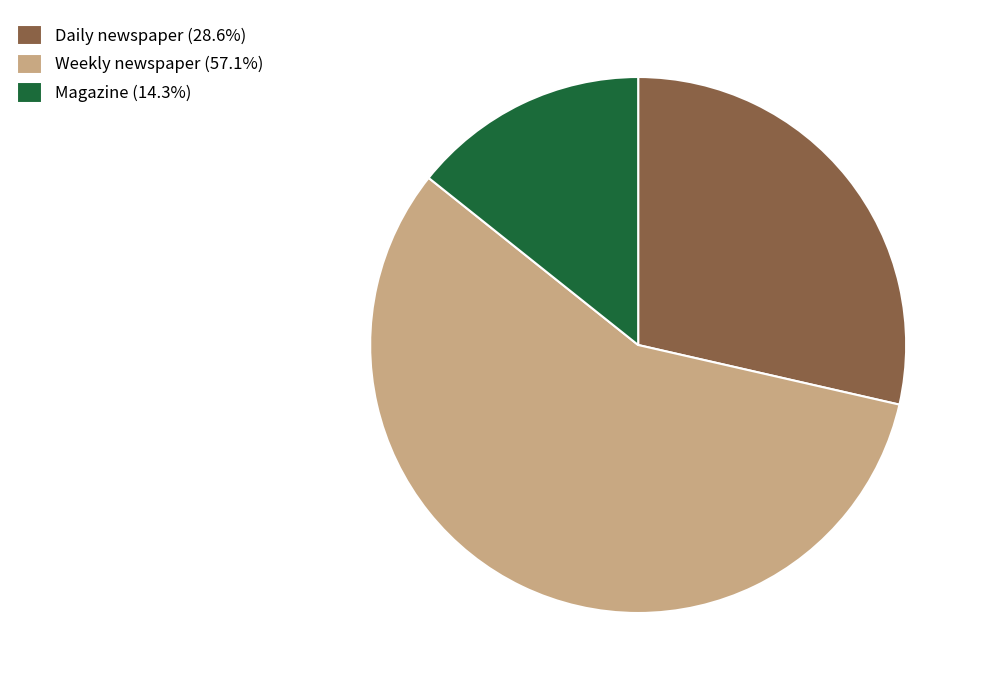

Count the number of slices in the pie.

3